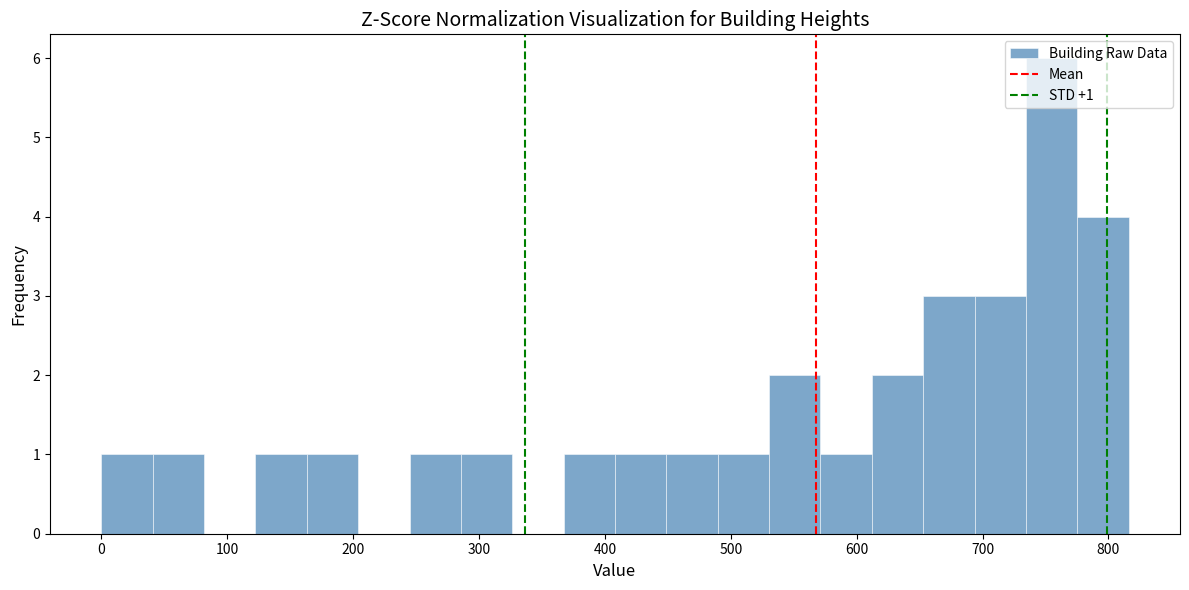

Which range on the x-axis has the tallest bar?

730 to 780